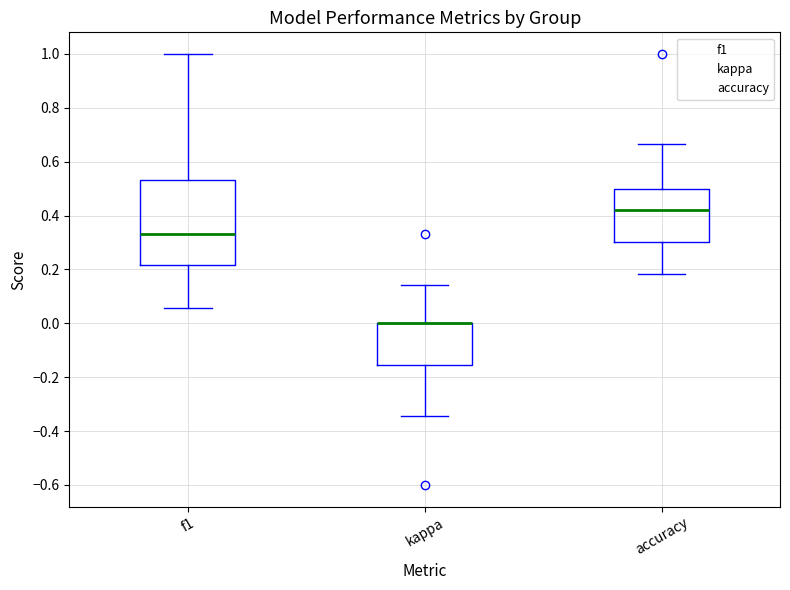

Reading left to right, transcribe this box plot: for each box, give where its median line is, the range the box spans, and where its two whiskers end, as read against the y-axis. The values are not printed on the chart, so give them approximately, as read against the axis.

f1: median 0.34, box 0.22 to 0.54, whiskers 0.06 to 1.00
kappa: median 0.00 (drawn on the box's upper edge), box -0.16 to 0.00, whiskers -0.34 to 0.14
accuracy: median 0.42, box 0.30 to 0.50, whiskers 0.18 to 0.66